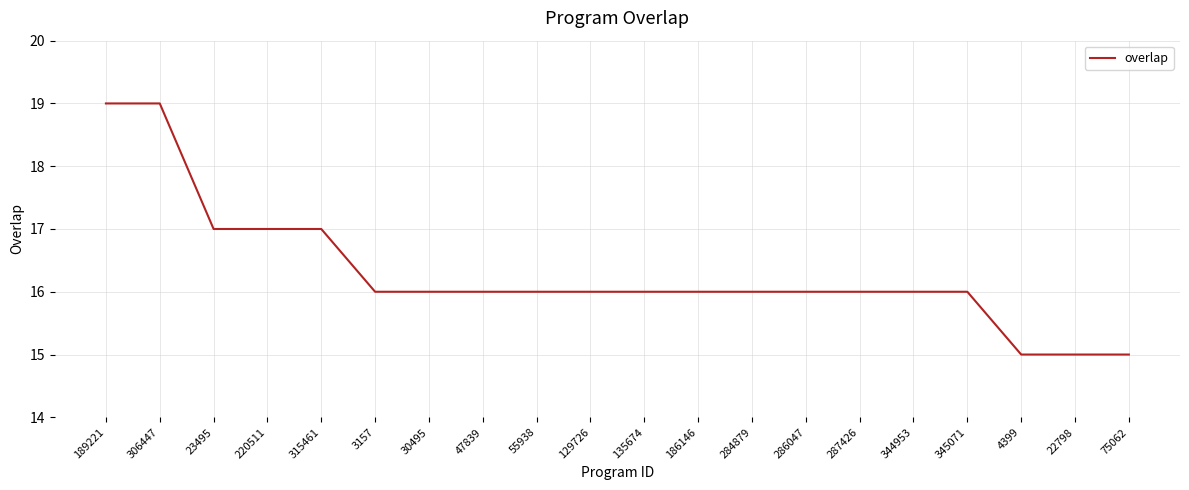

The chart shows a value of 16 at 3157. True or false?

True